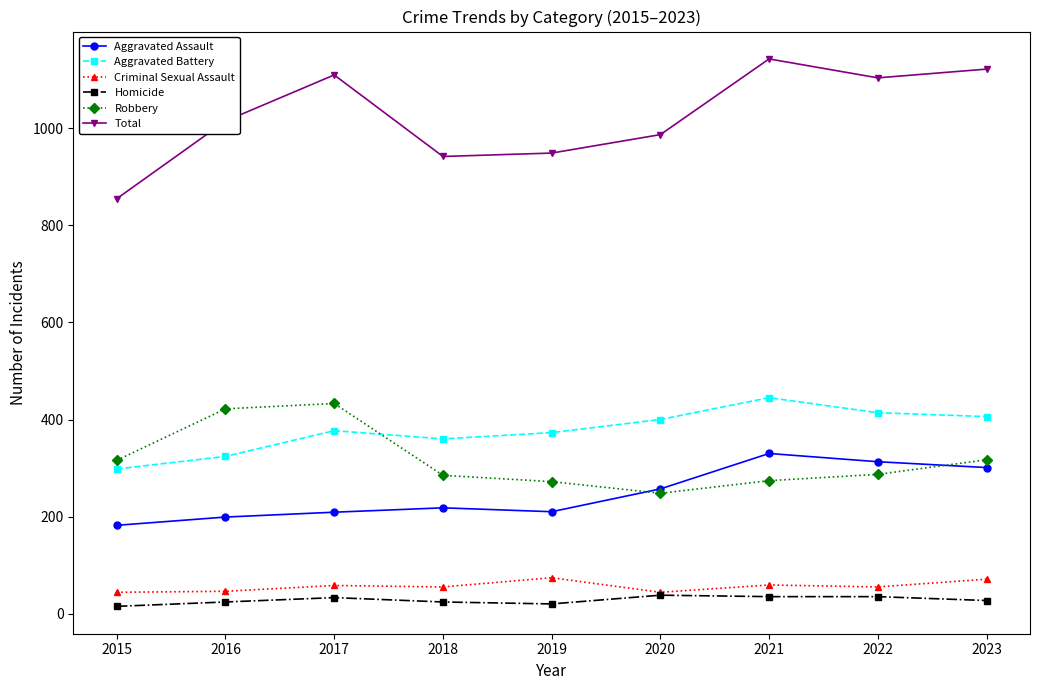

What is the difference between the maximum and minimum values in the Aggravated Battery series?

147